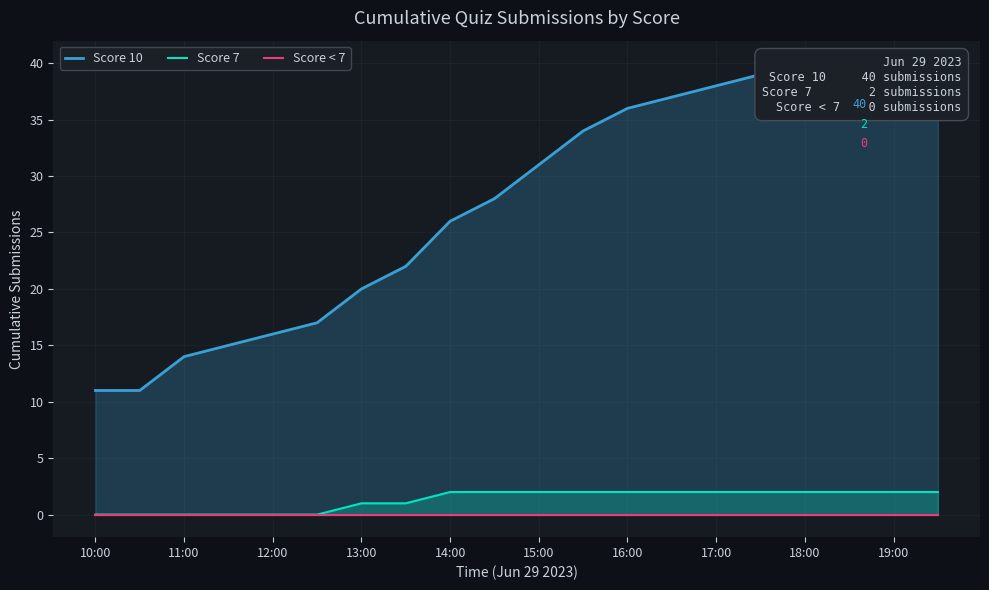

What are all the series names shown in the legend?

Score 10, Score 7, Score < 7